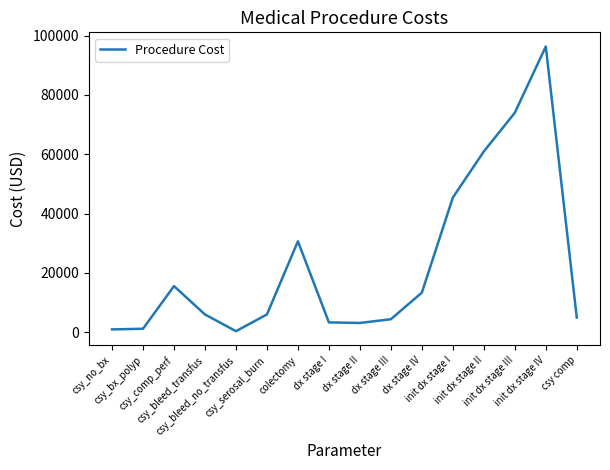

What is the difference between the maximum and minimum values?

95911.8